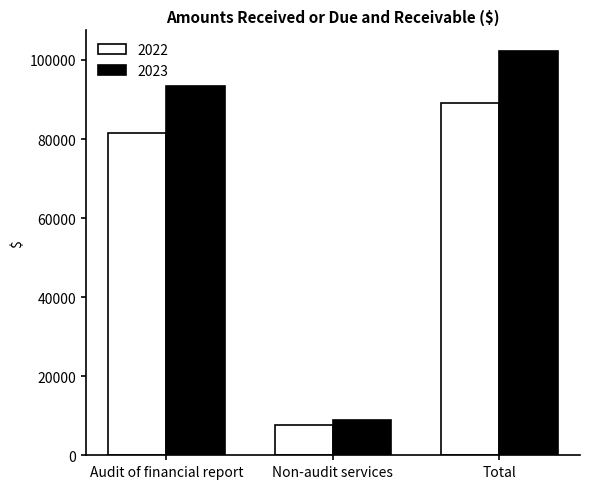

Reading right to left, transcribe all the data shown in this chart.

2022: 89212	7723	81489
2023: 102367	8975	93392